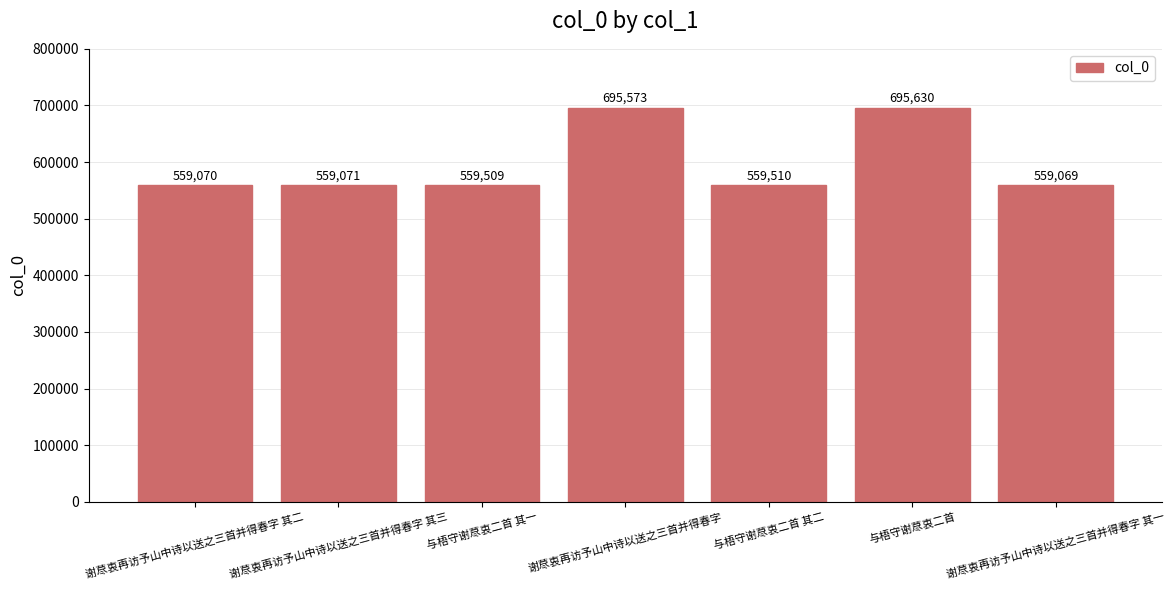

What is the difference between the maximum and minimum values?

136561